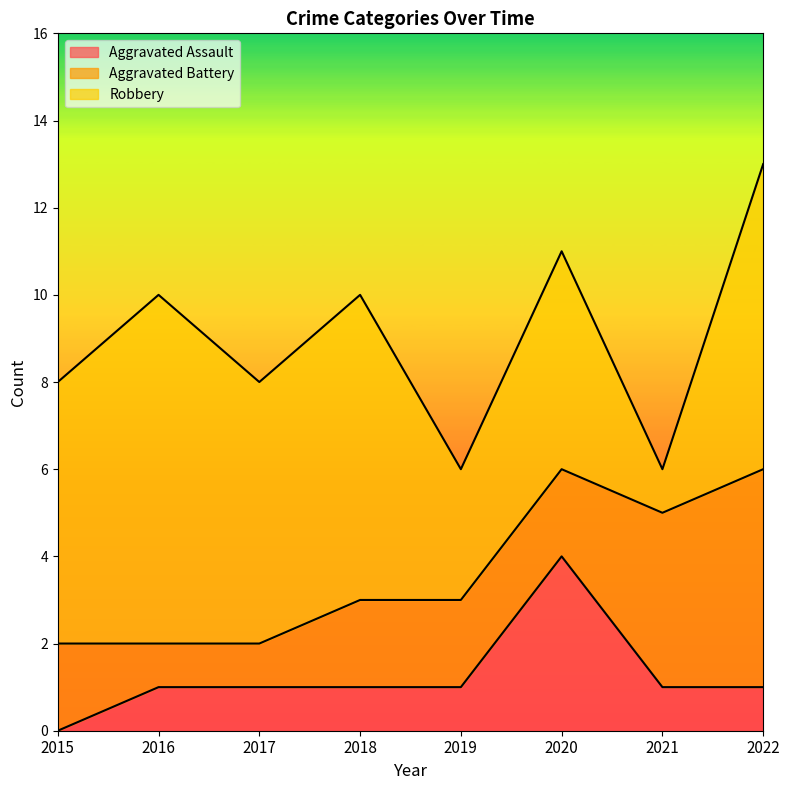

Which series changed the most between 2016 and 2022?

Aggravated Battery